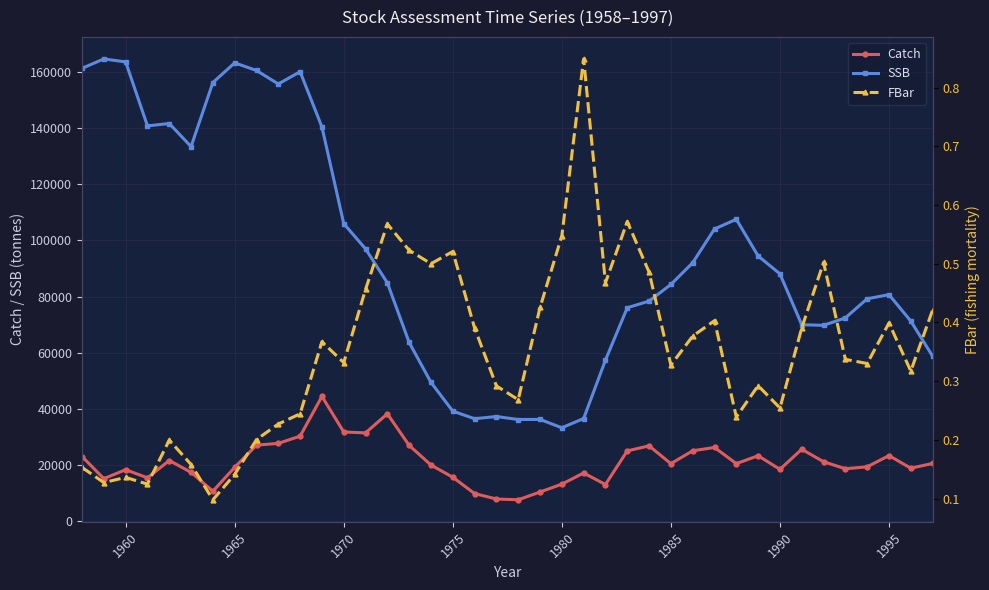

What is the maximum value shown in the chart?

164667.0